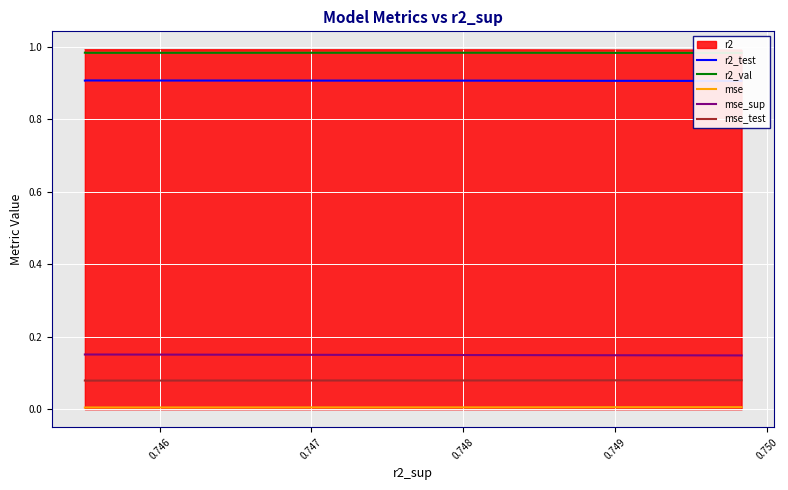

True or false: mse_test and mse cross at least once.

False